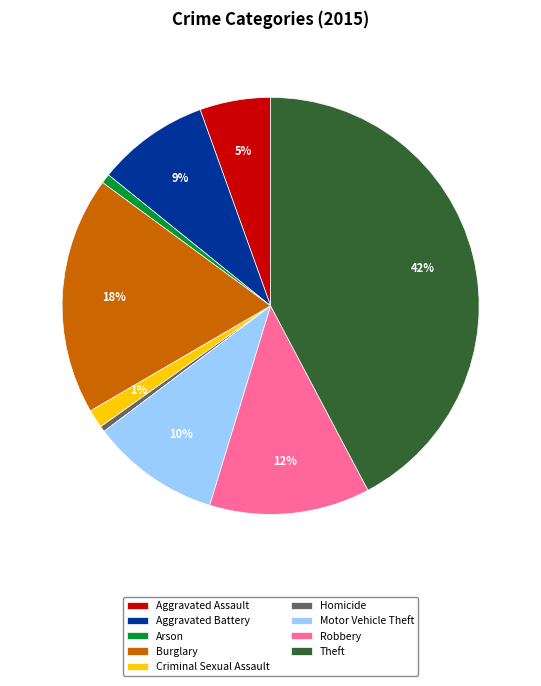

Is the sum of Burglary and Arson greater than half?

No